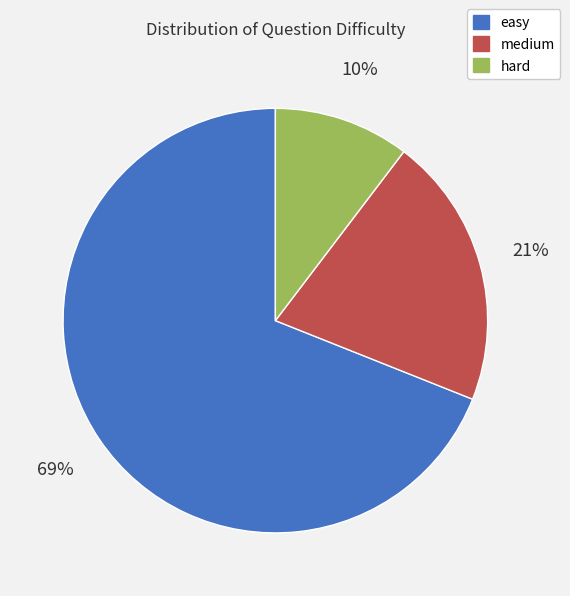

How many segments does this pie chart have?

3